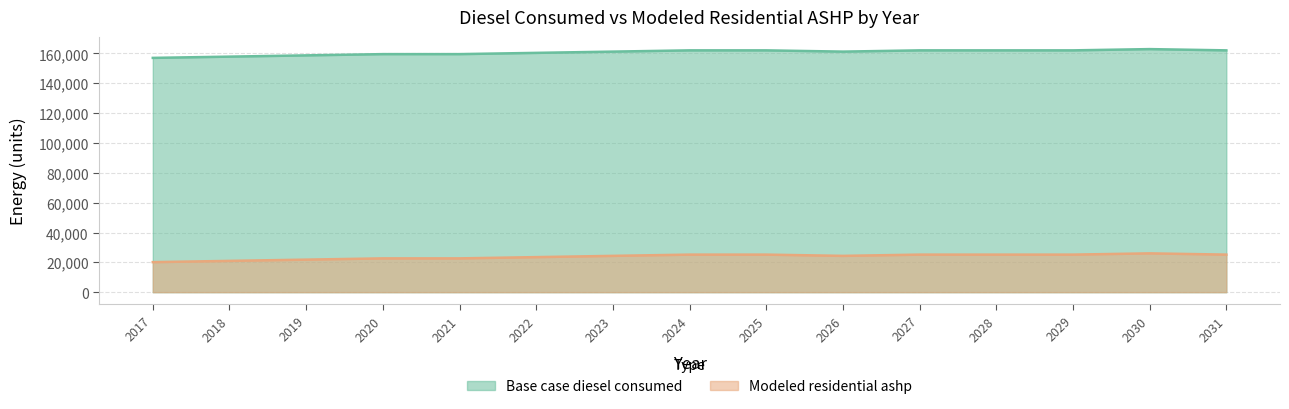

What is the minimum value shown in the chart?

20137.9